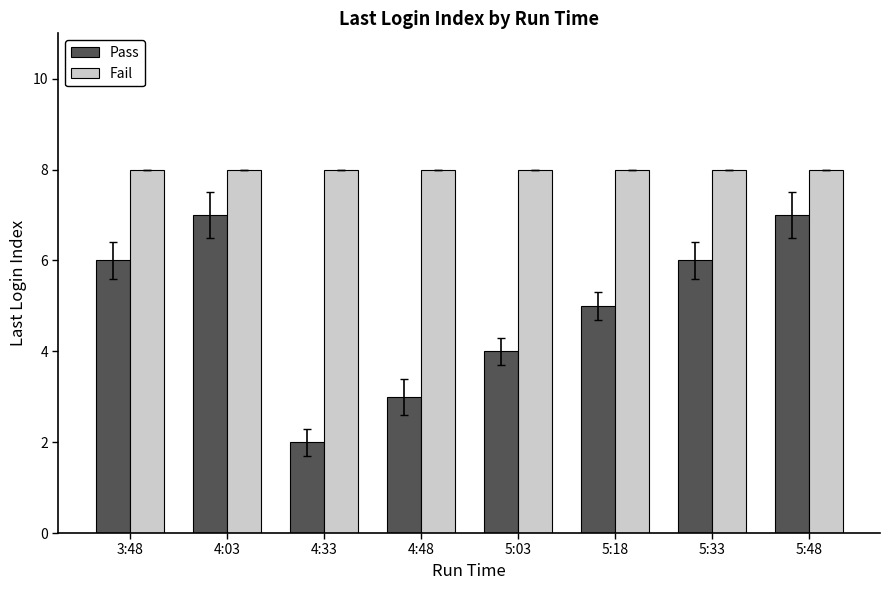

What is the sum of the Pass values at 5:03 and 5:48?

11